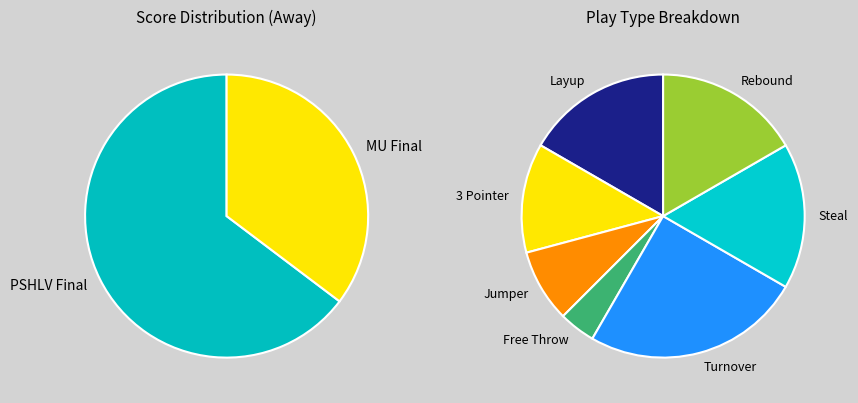

What percentage is NOT represented by 5?

88.9%